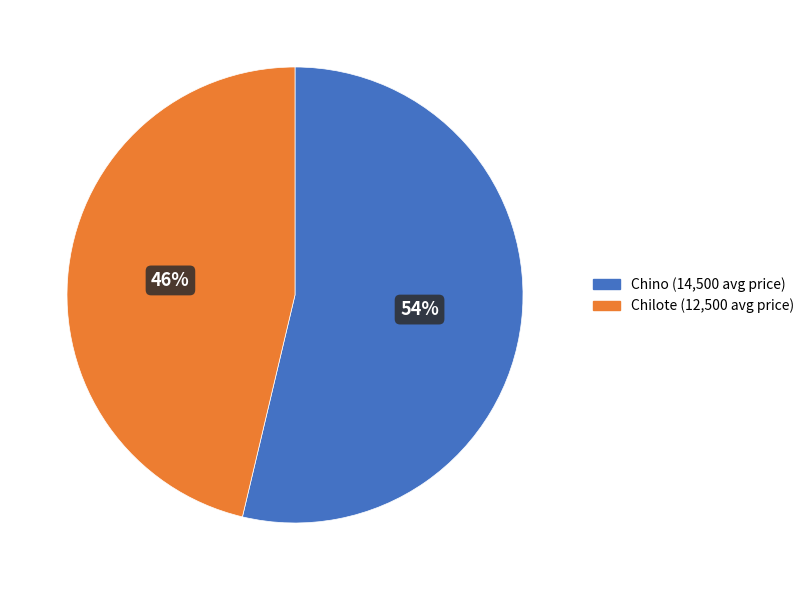

How many segments does this pie chart have?

2